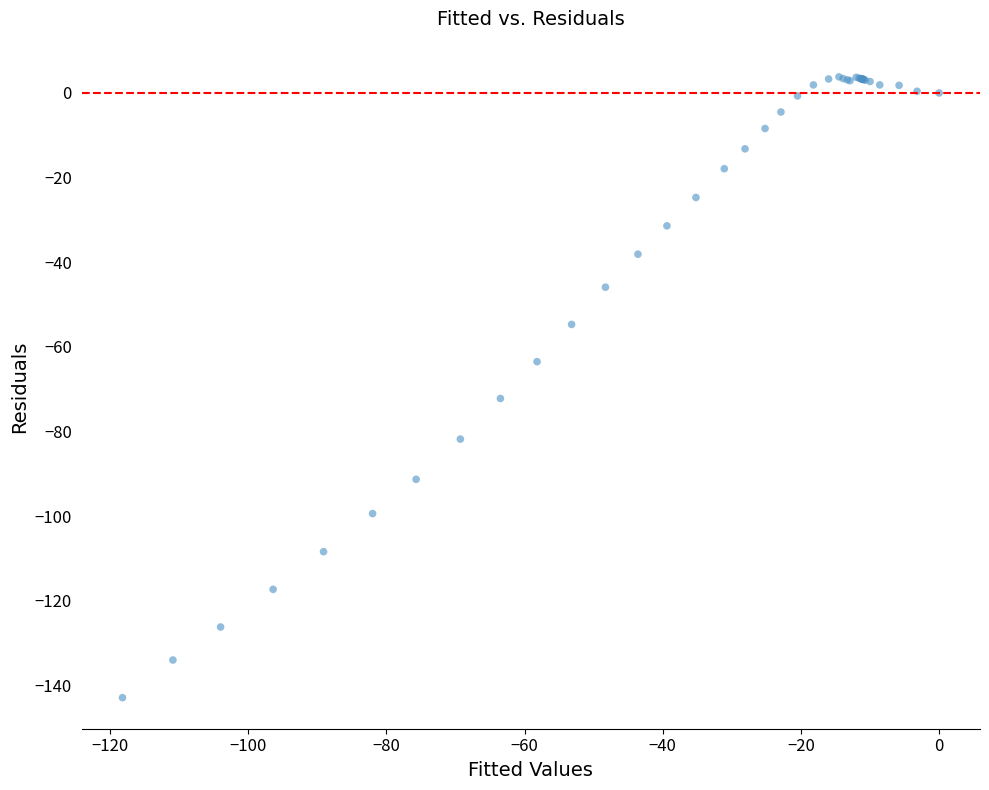

What Y value in the scatter plot is closest to -69?

-72.2